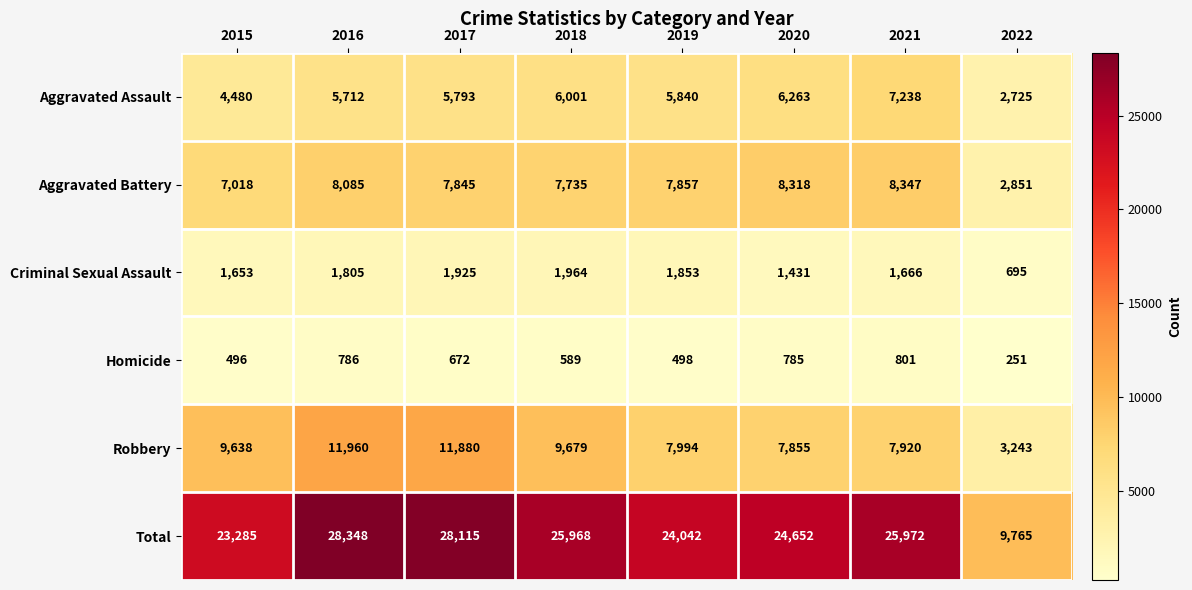

What is the sum of the Homicide values at 2022 and 2019?

749